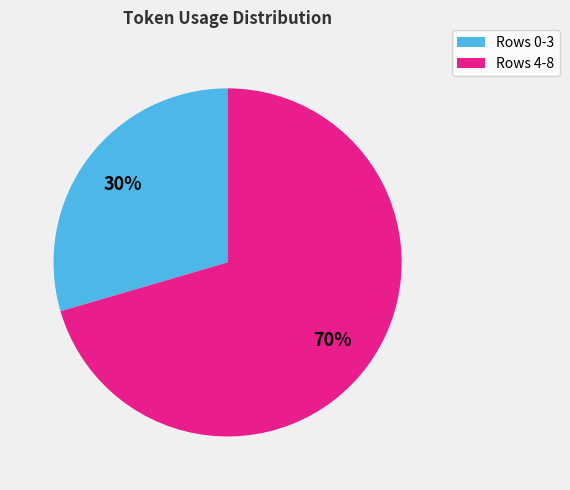

What is the largest slice in the pie chart?

Rows 4-8